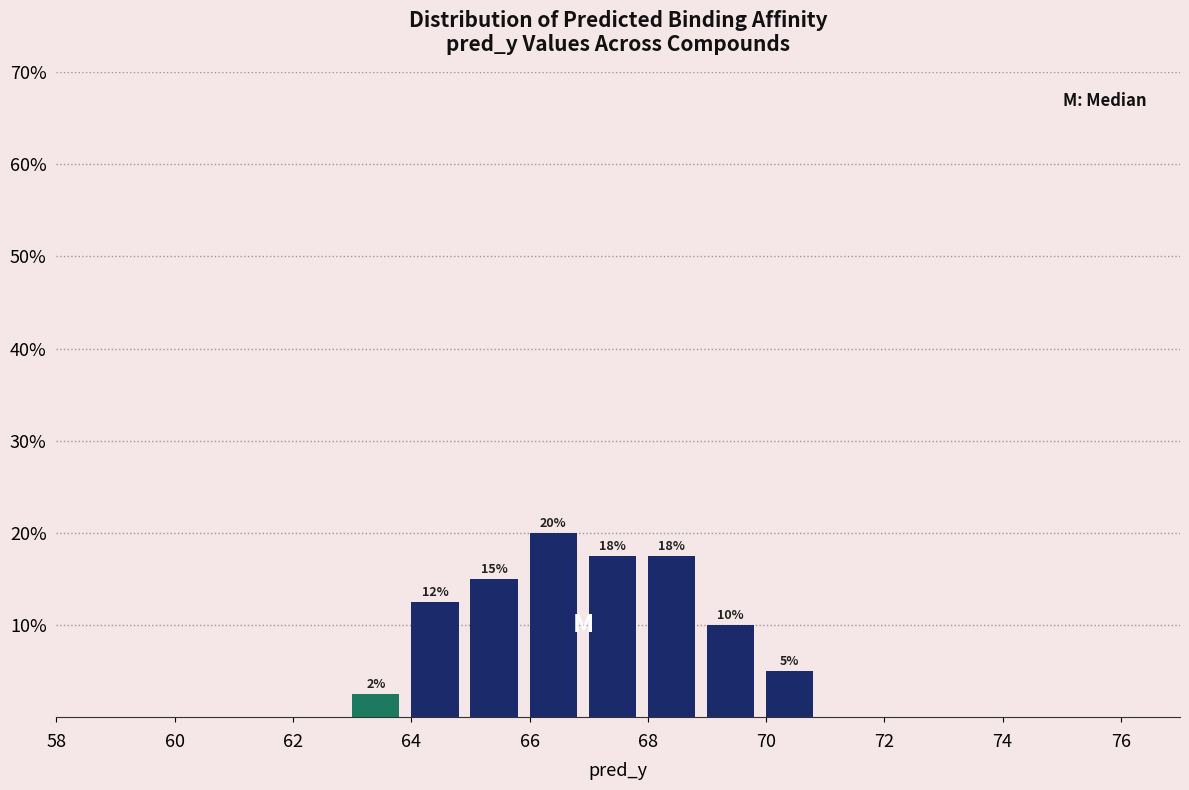

Which range on the x-axis has the tallest bar?

66 to 67